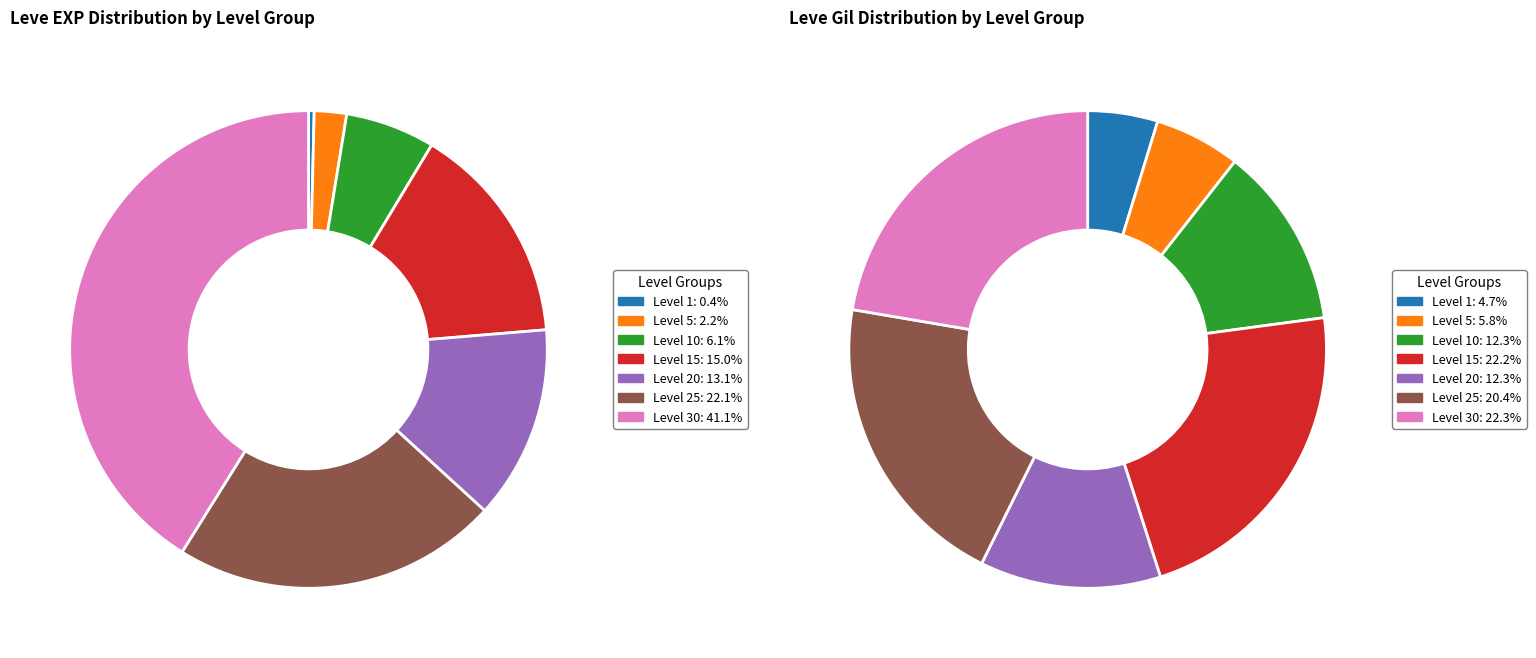

Rank the categories by value from lowest to highest.

Level 1, Level 5, Level 10, Level 20, Level 15, Level 25, Level 30